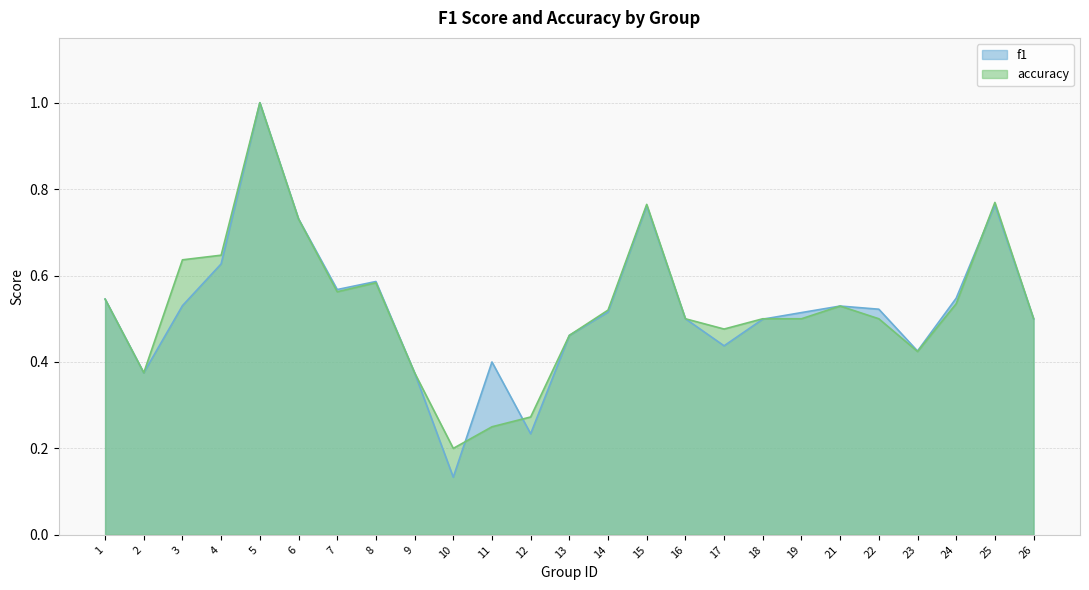

Which series ends up on top after the final intersection of accuracy and f1?

accuracy